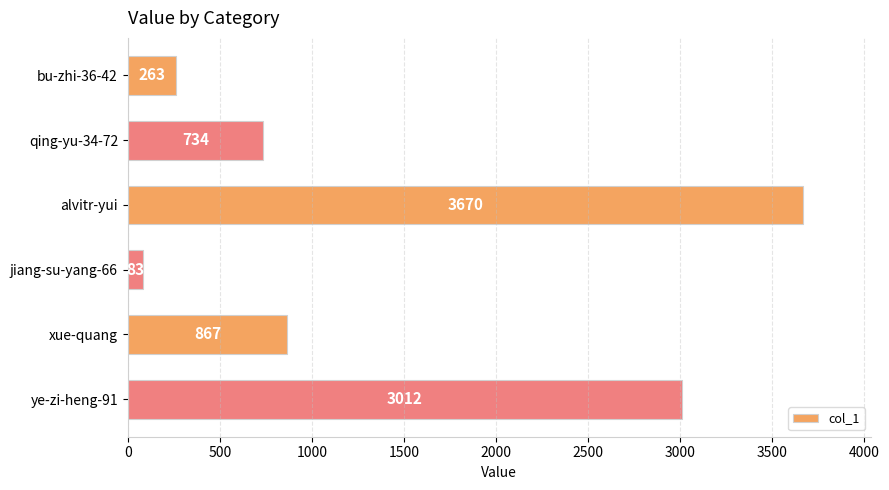

The chart shows a value of 3670 at alvitr-yui. True or false?

True